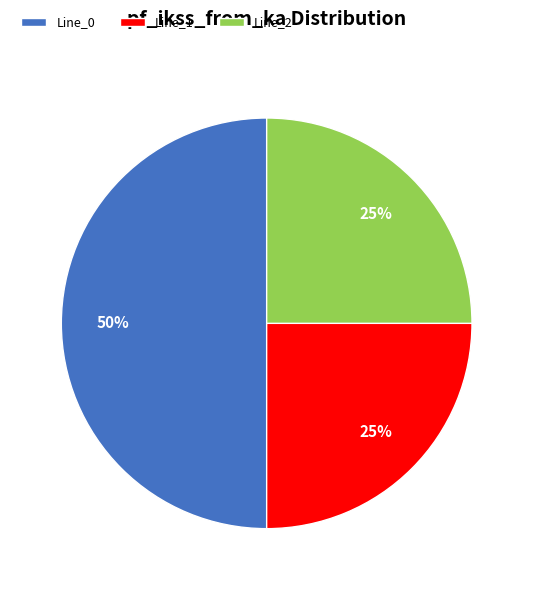

Do Line_0 and Line_1 together represent more than half of the pie?

Yes